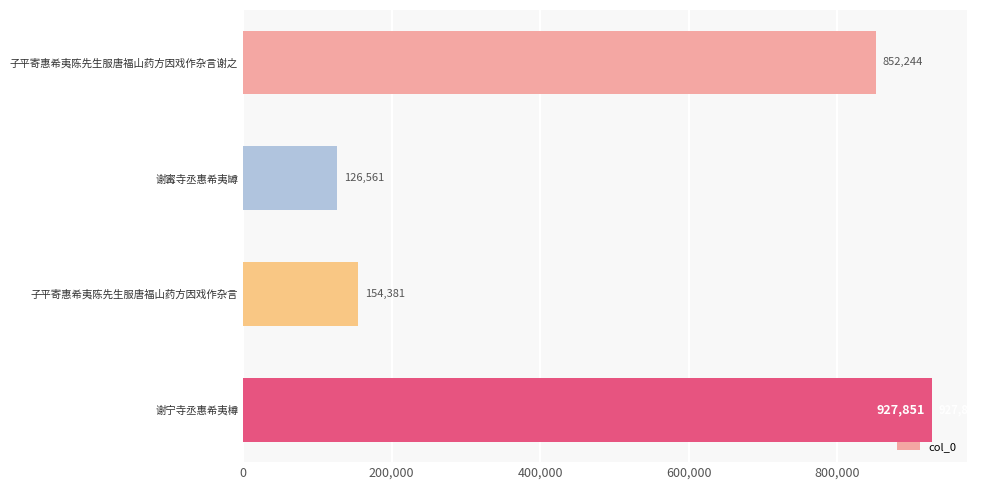

Is it true that the value at 谢宁寺丞惠希夷樽 is 927851?

True